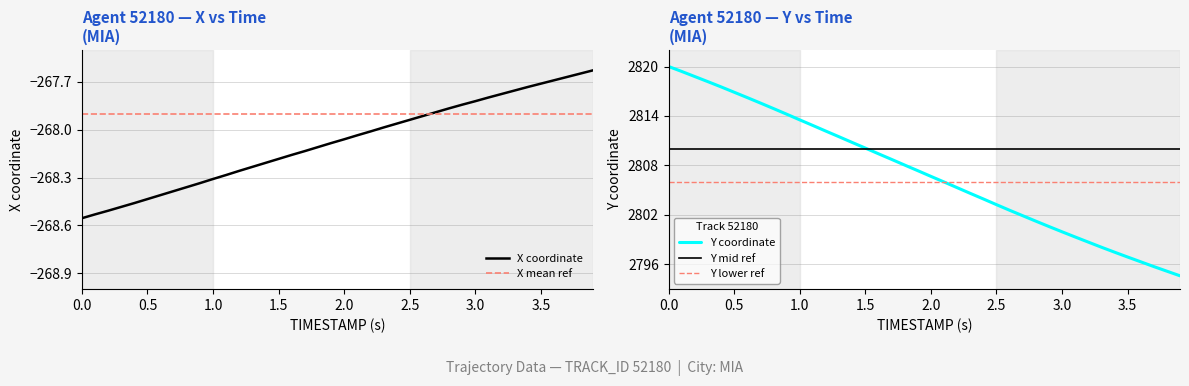

What is the minimum value for Y mid ref?

2810.0